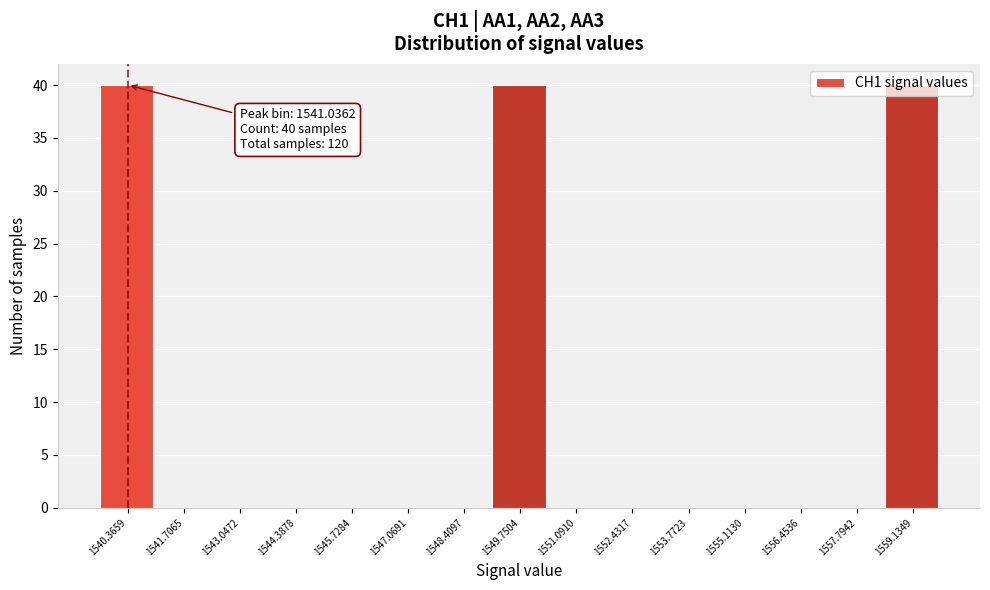

True or false: the data shows 21 at 1548.4097.

False